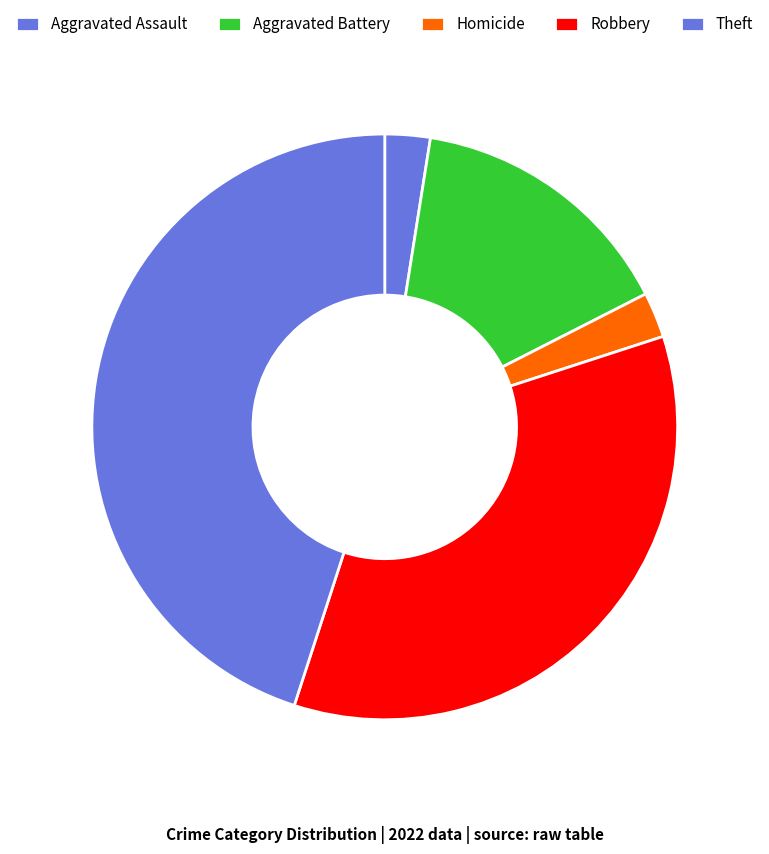

True or false: Aggravated Battery accounts for 8% of the total.

False